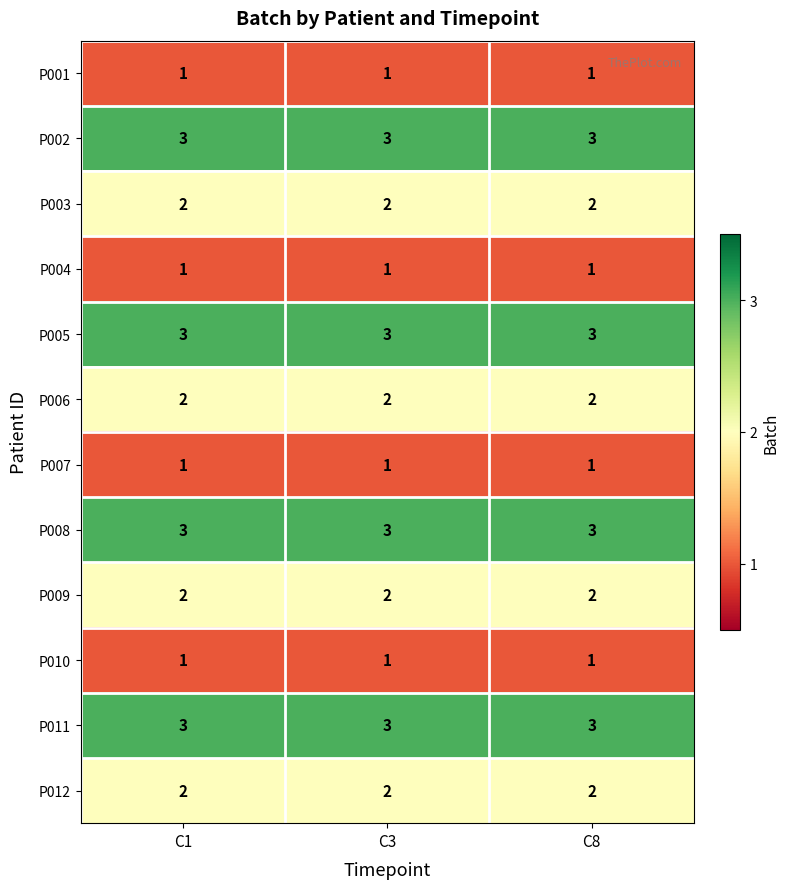

True or false: P002 has a value of 3 at C1.

True